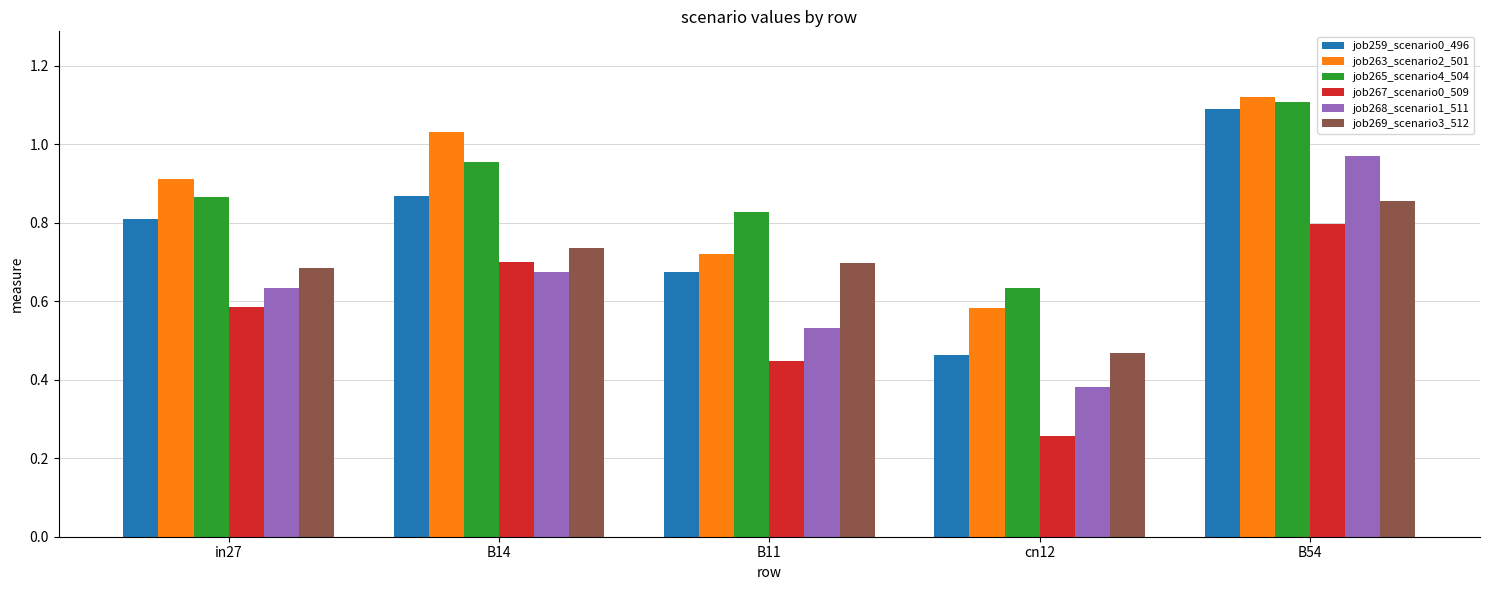

Count the number of data series in this chart.

6